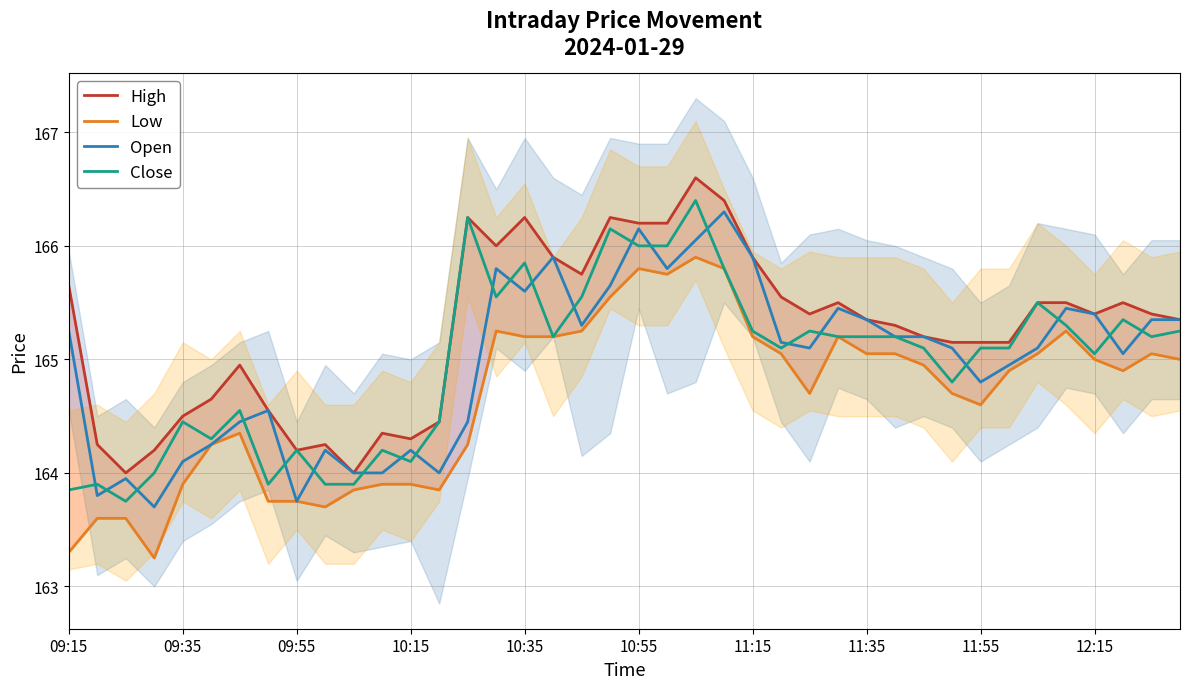

Which series has the largest total across all categories?

High